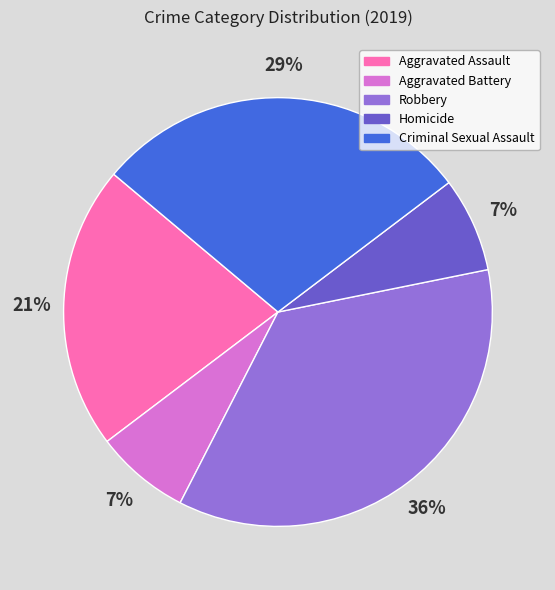

What is the ratio of the value at Homicide to the value at Aggravated Battery?

1.0